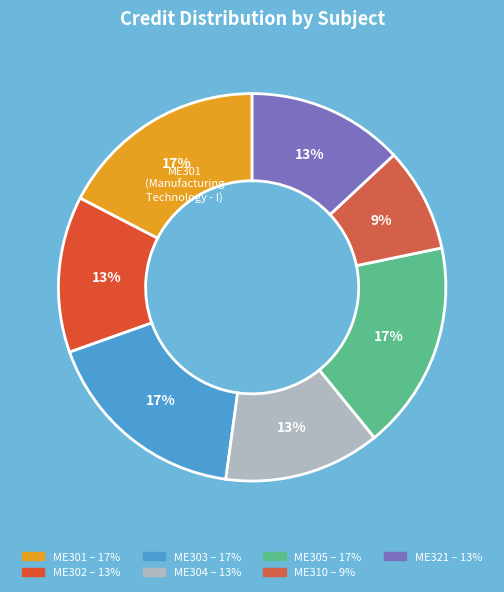

Count the number of slices in the pie.

7